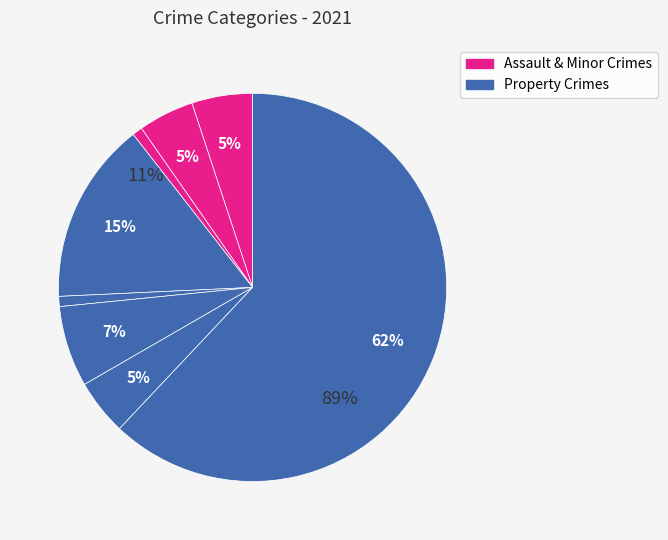

What is the ratio of the value at Motor Vehicle Theft to the value at Aggravated Assault?

1.3